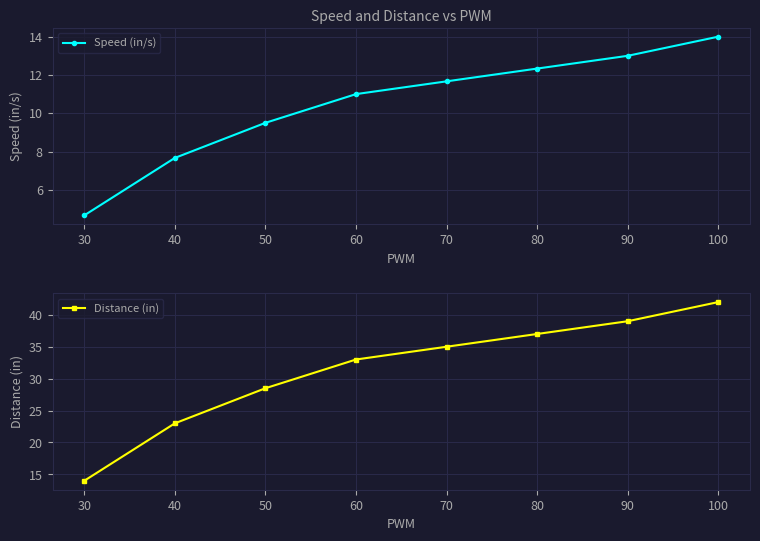

How many series are shown in this chart?

2